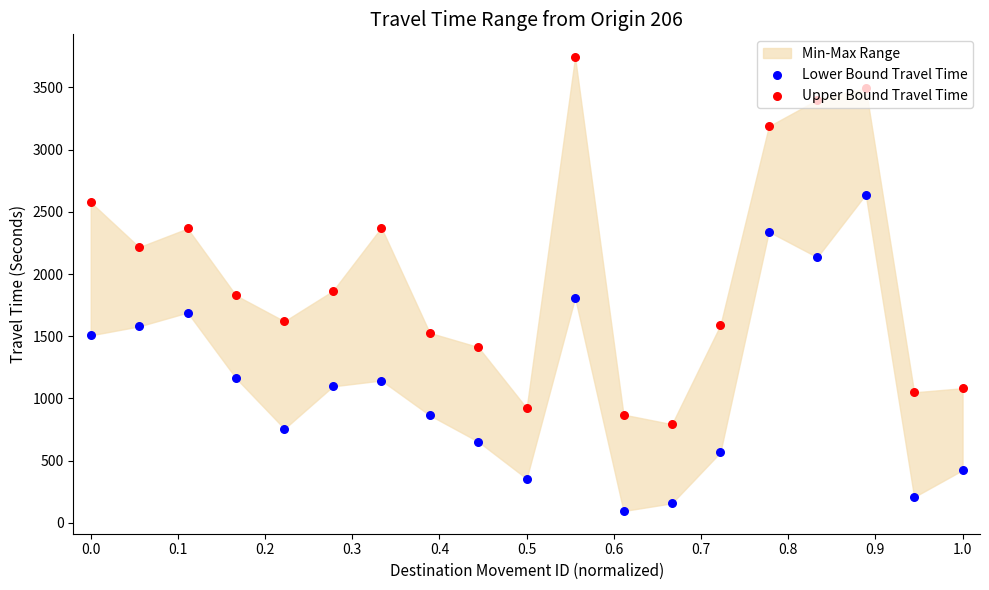

What is the total value across all series at 1.0?

1505